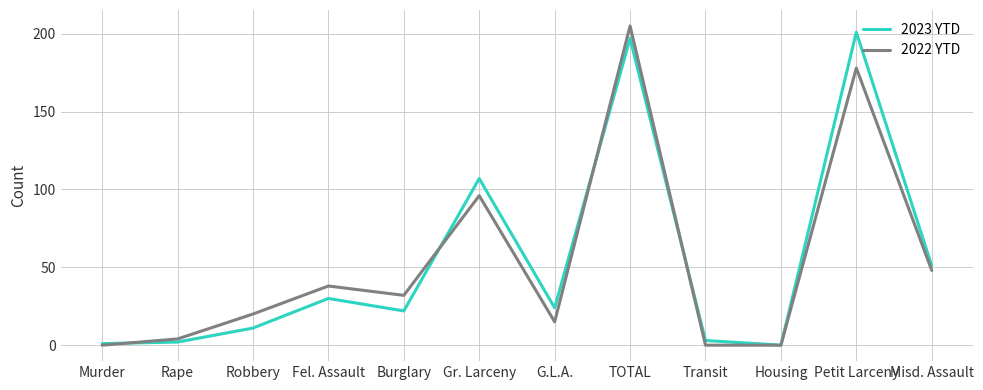

At which category does 2022 YTD reach its first local valley?

Burglary